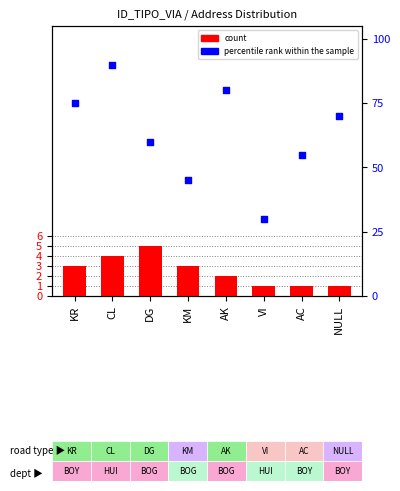

What are all the series names shown in the legend?

count, percentile rank within the sample